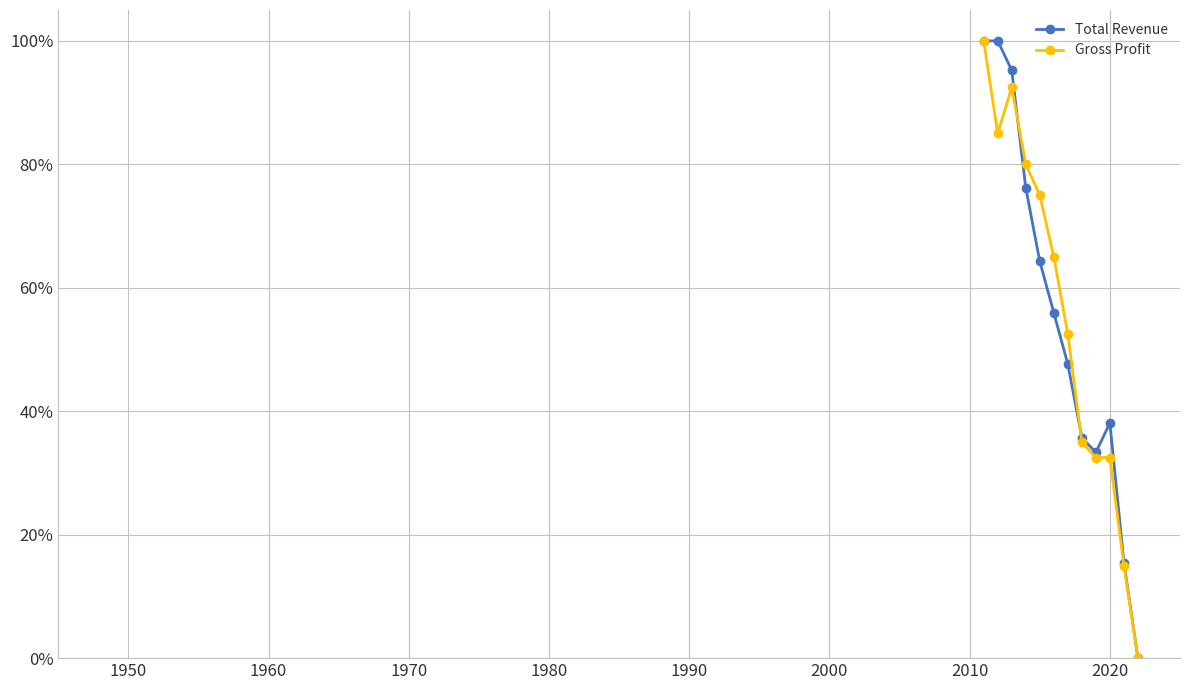

What are all the series names shown in the legend?

Total Revenue, Gross Profit